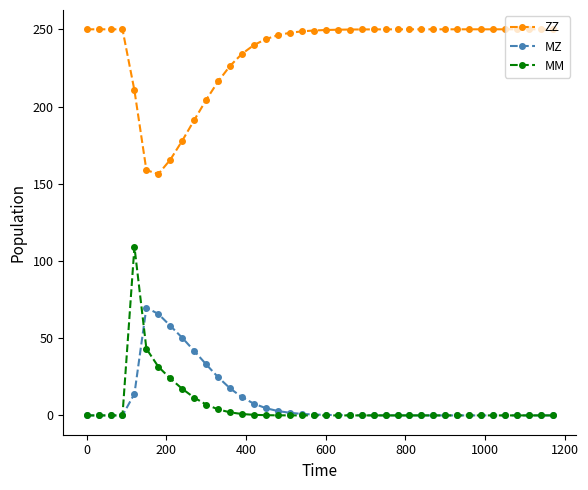

What is the lowest value of the ZZ series?

156.3